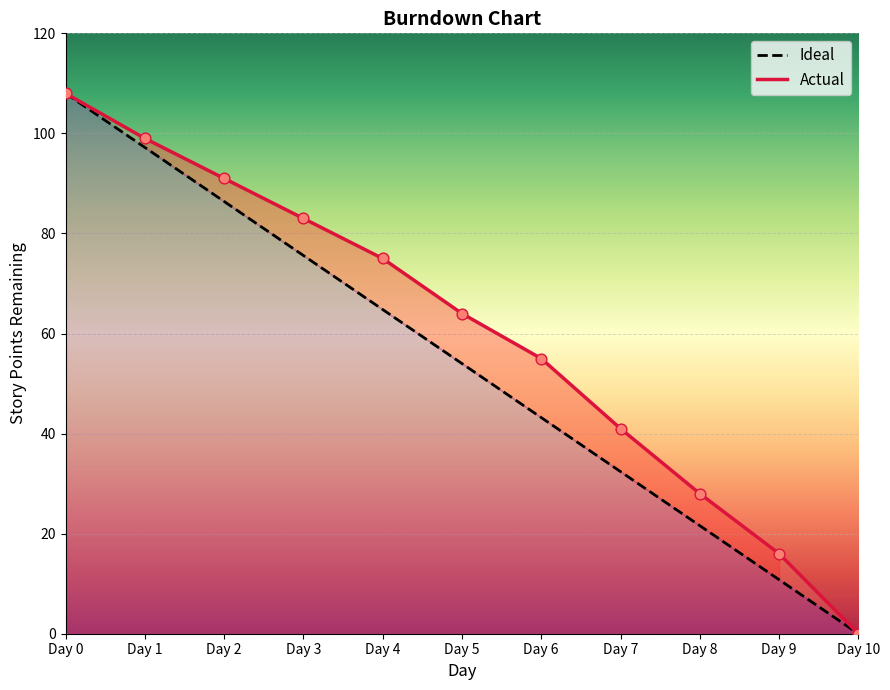

Which series has the largest Y range (max minus min)?

Actual